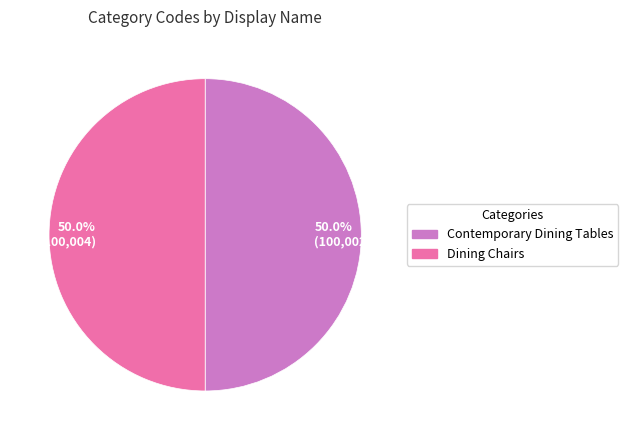

Is the sum of 50.0% (100,004) and 50.0% (100,002) greater than half?

Yes